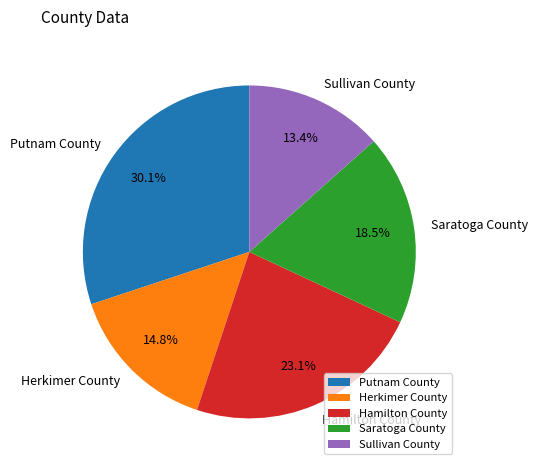

The Saratoga County slice represents 4% of the pie. True or false?

False